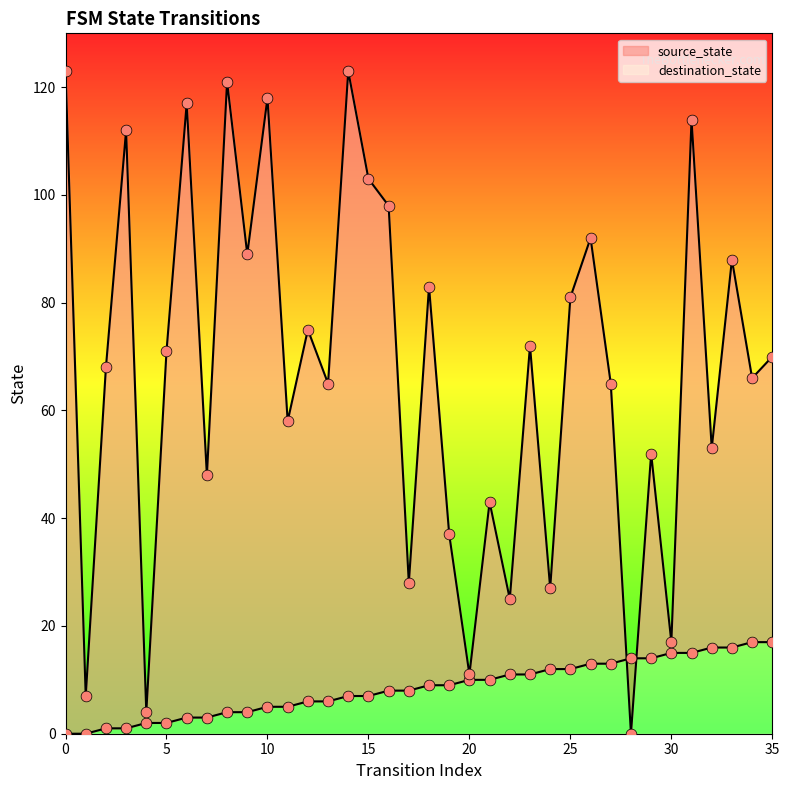

Which series has the largest total across all categories?

destination_state